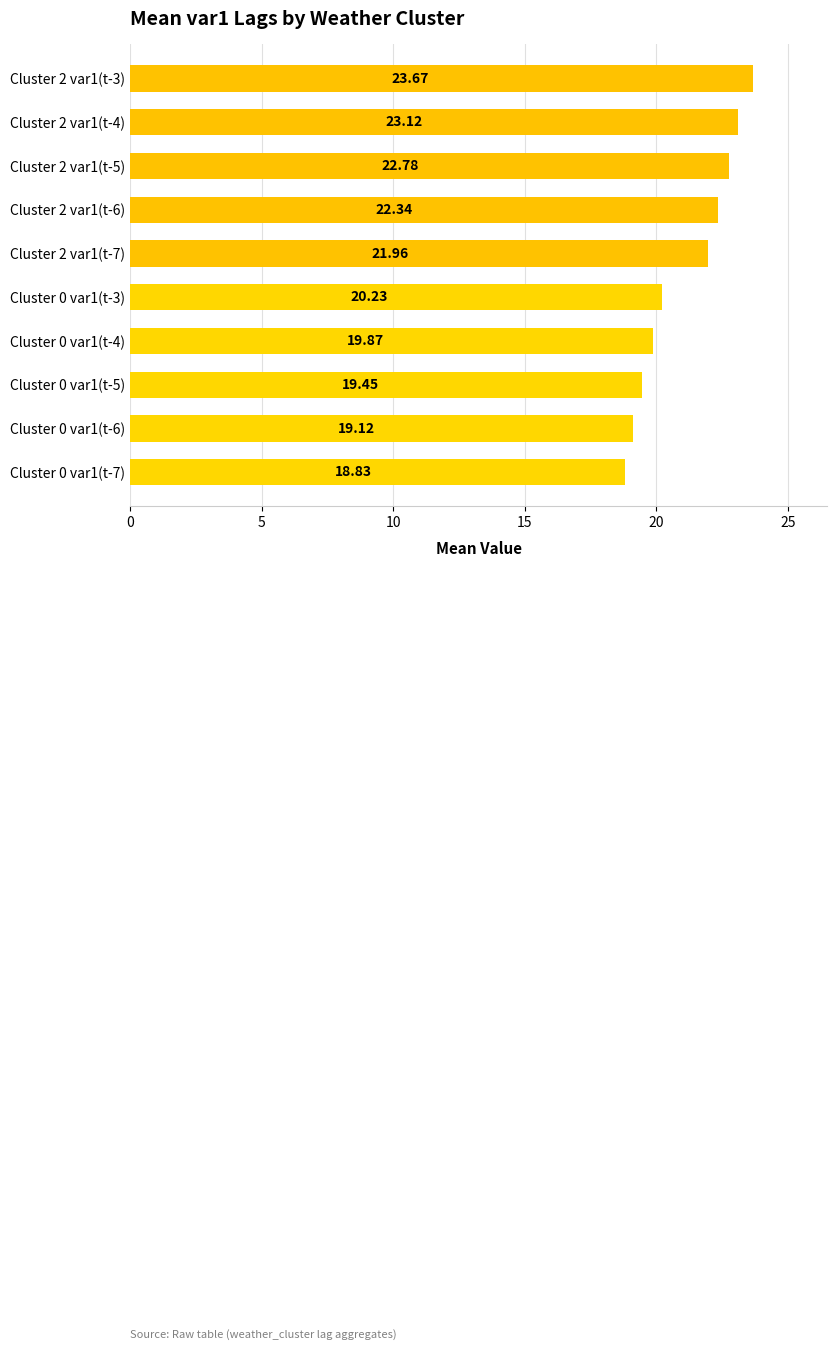

What is the sum of all values?

211.4